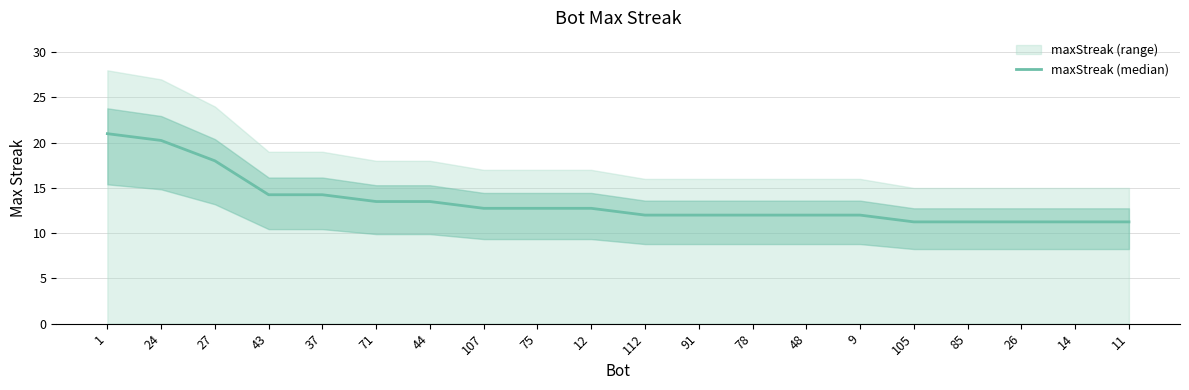

Rank the categories by value from lowest to highest.

105, 85, 26, 14, 11, 112, 91, 78, 48, 9, 107, 75, 12, 71, 44, 43, 37, 27, 24, 1